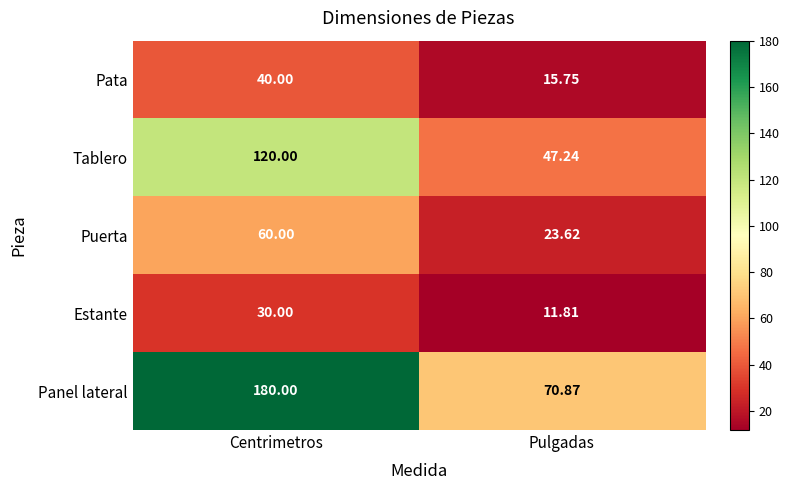

Which series changed the most between Centrimetros and Pulgadas?

Panel lateral